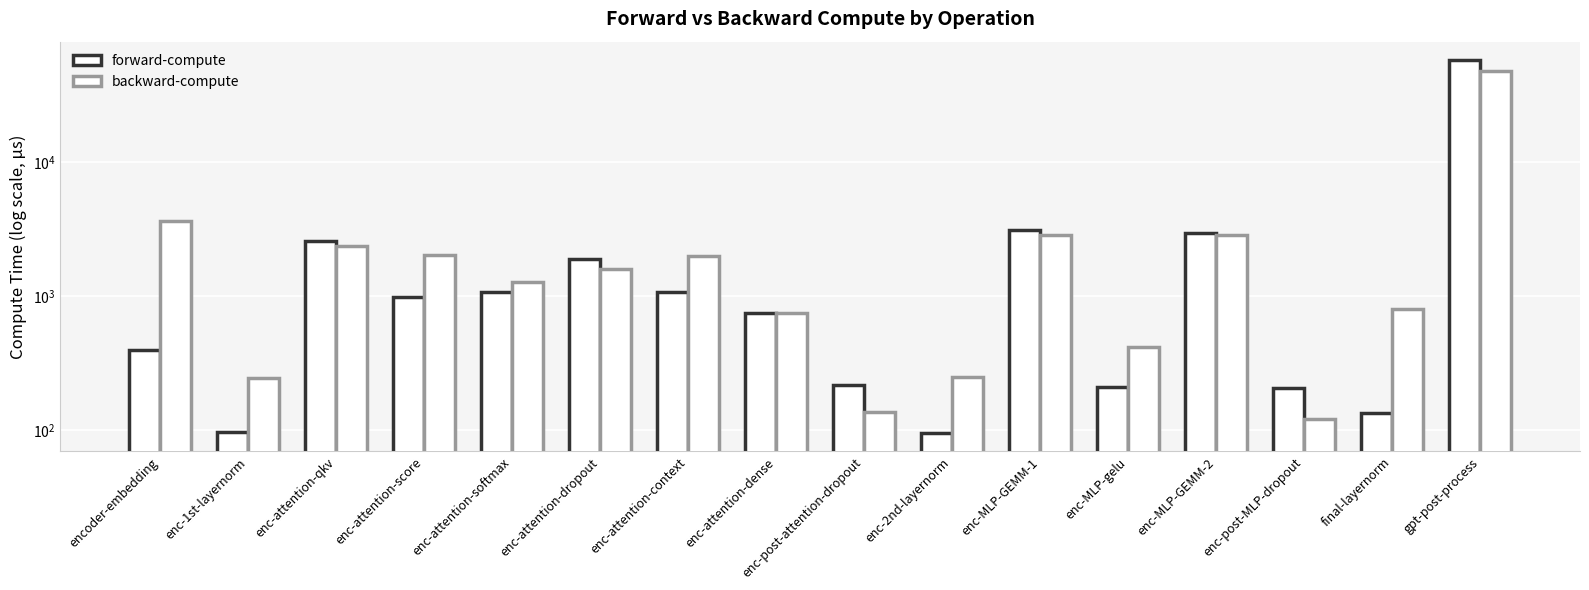

How many data points in forward-compute are less than 985?

8